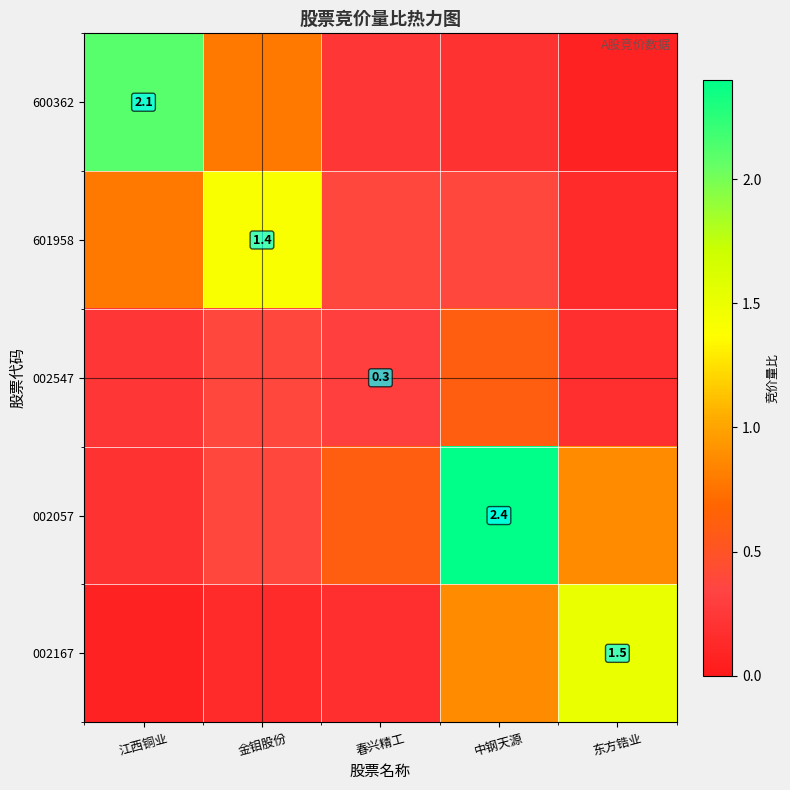

Count the number of data series in this chart.

5